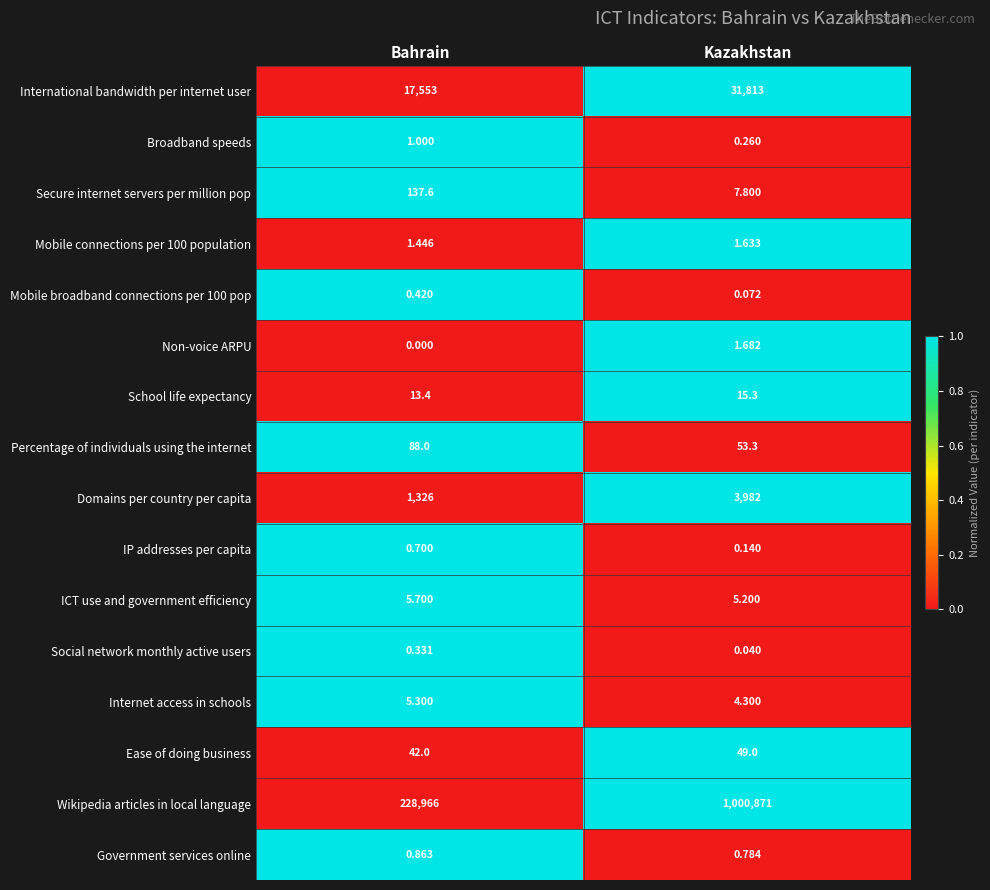

At which category does the chart reach its peak across all series?

Kazakhstan